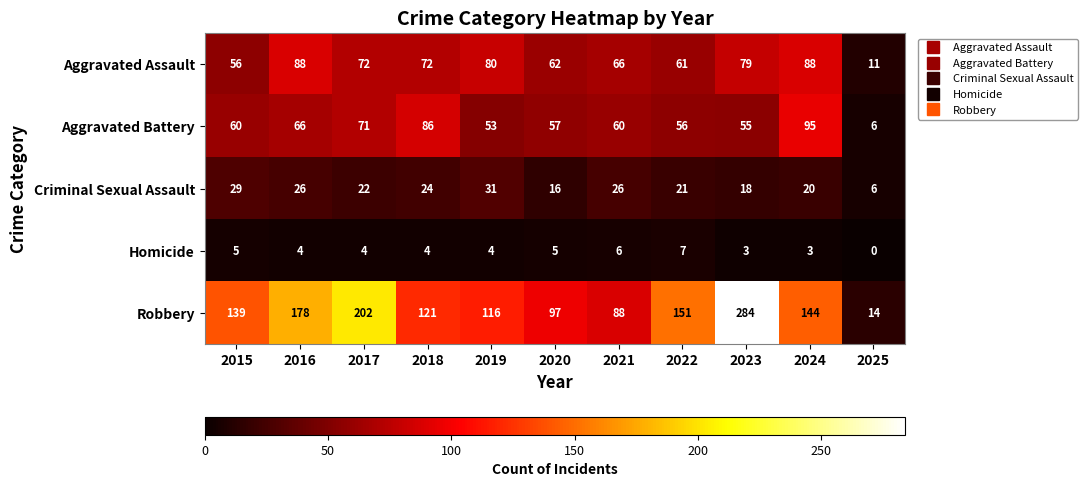

At 2015, list the series in order from largest to smallest.

Robbery, Aggravated Battery, Aggravated Assault, Criminal Sexual Assault, Homicide